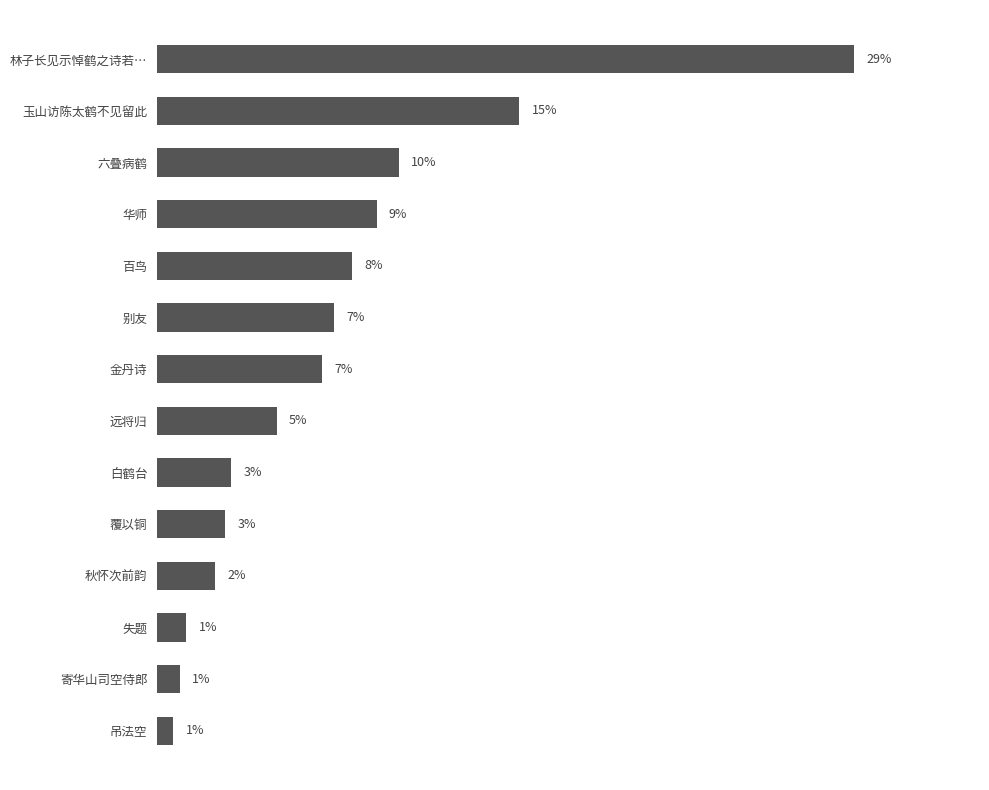

Does the chart contain any negative values?

No